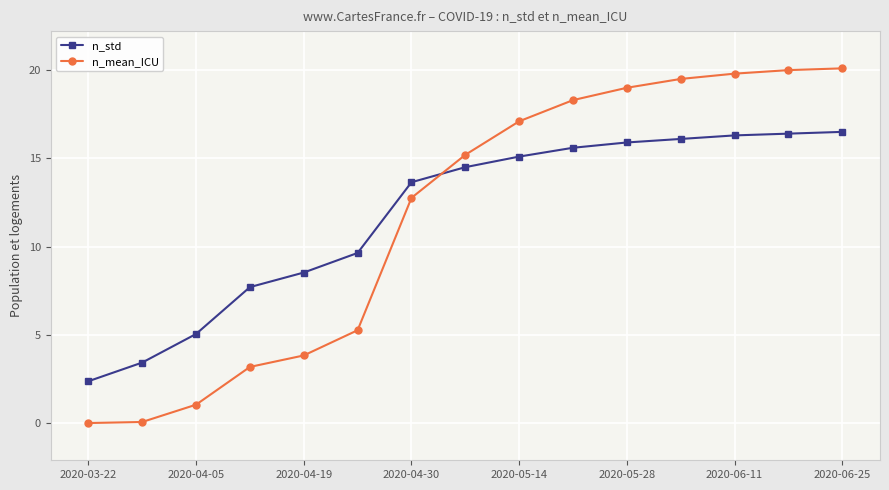

True or false: n_std and n_mean_ICU cross at least once.

True